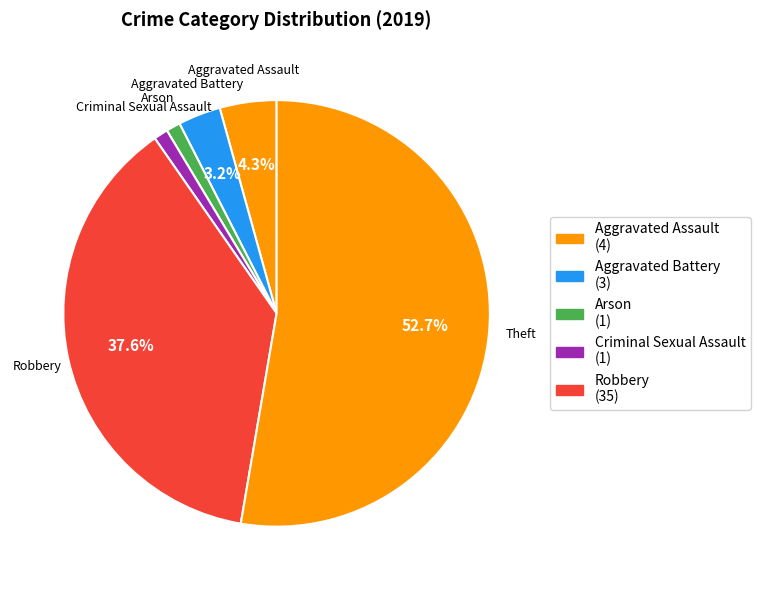

Does any single category account for the majority?

Yes